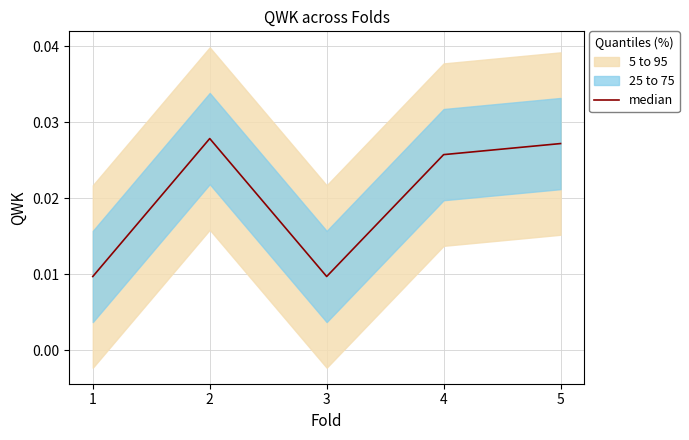

Where is the first local minimum?

3